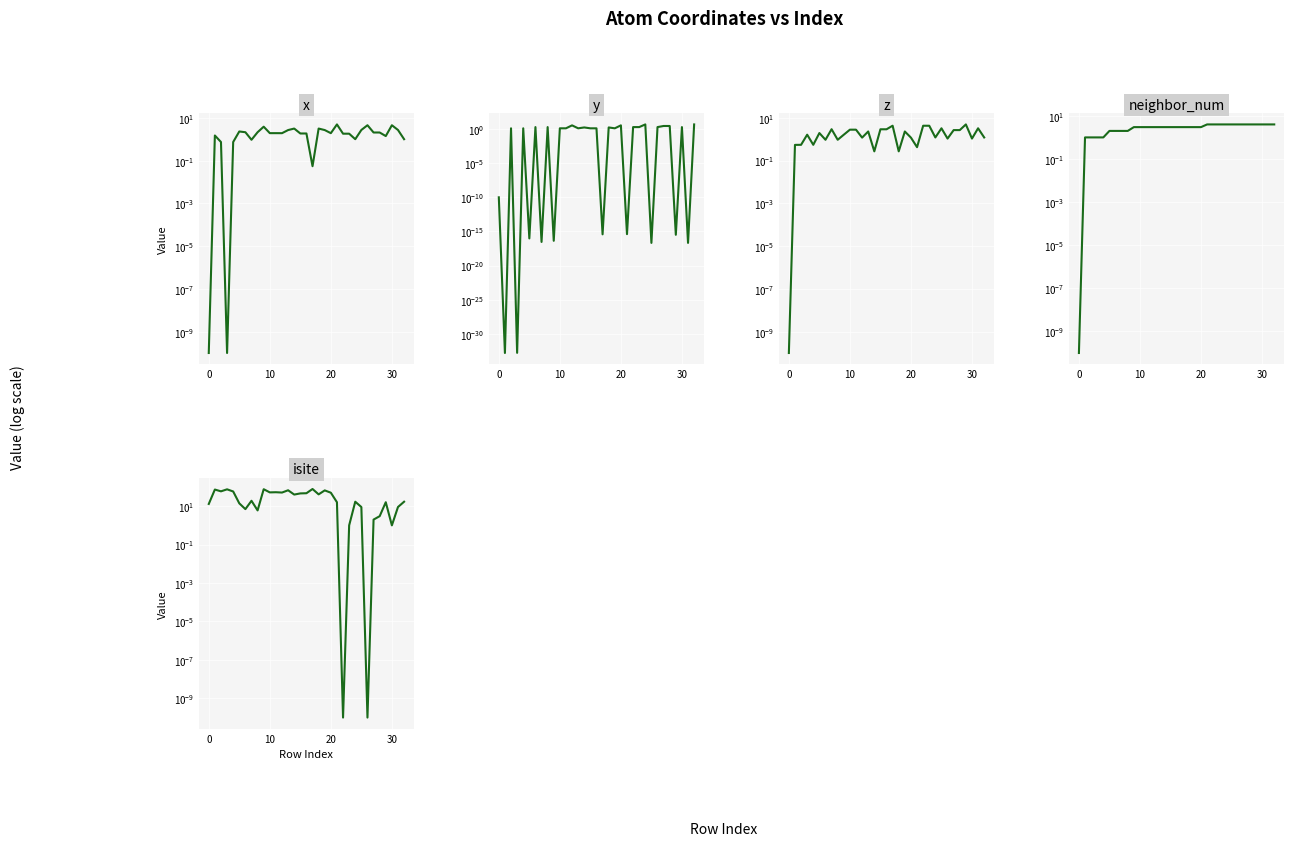

What is the value of the neighbor_num point at the 8th from the left?

2.0